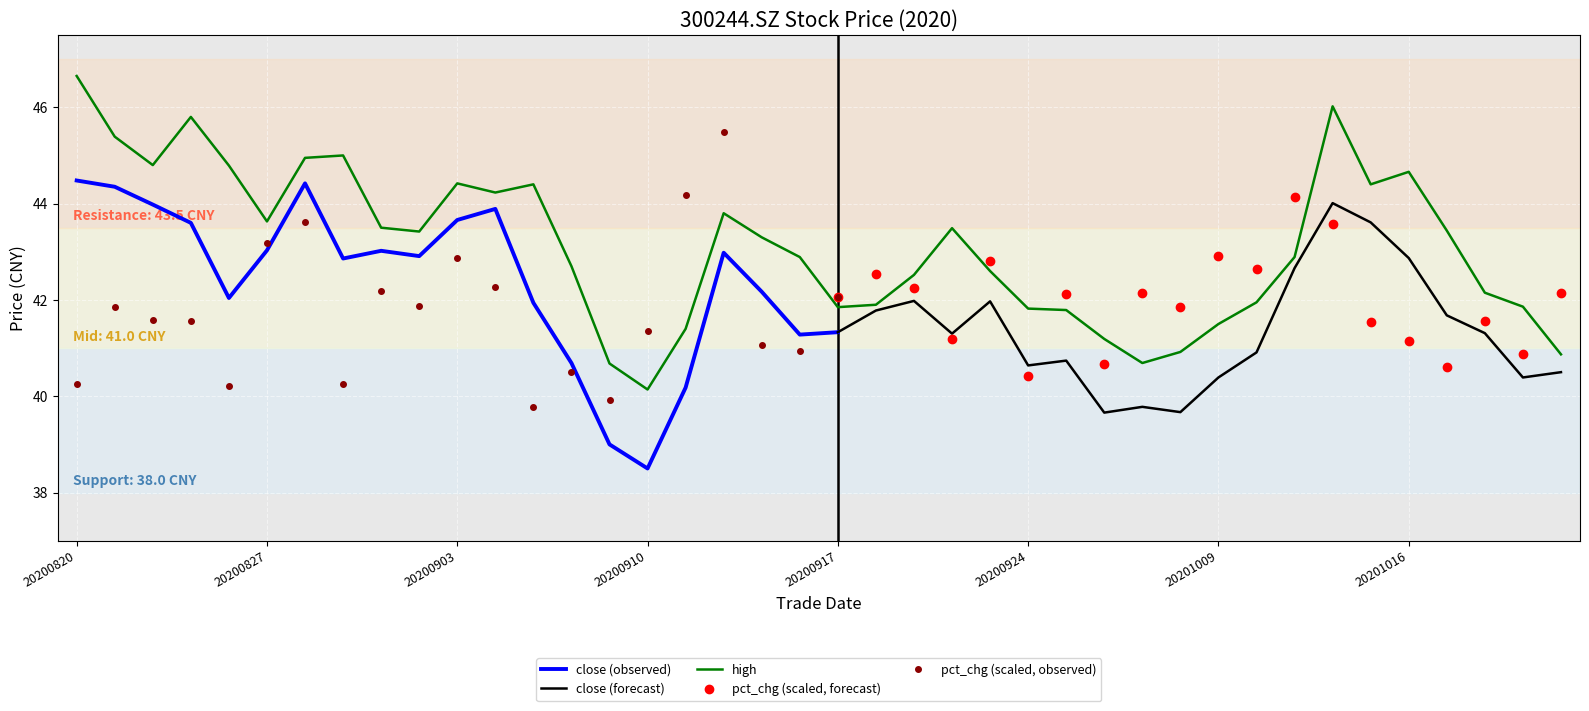

Is it true that pct_chg (scaled, observed) equals 14.0 at 20200910?

False